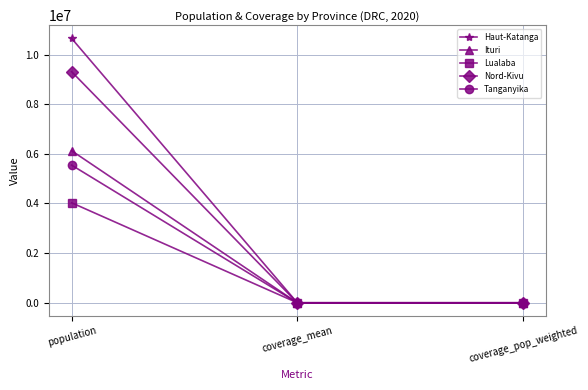

The Lualaba series shows 0.0 at coverage_pop_weighted. True or false?

True